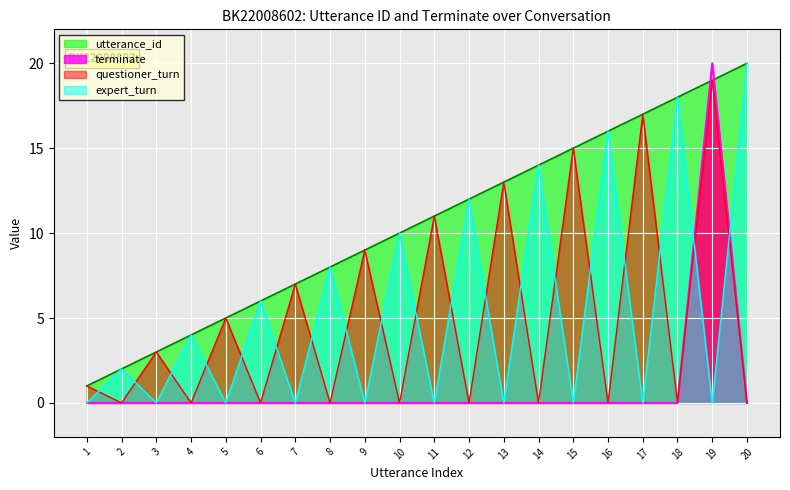

At which category is the sum across all series the highest?

19